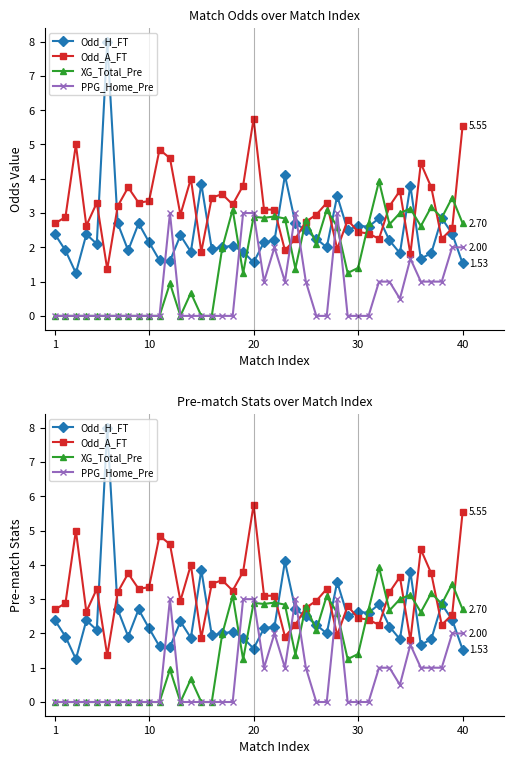

What are all the series names shown in the legend?

Odd_H_FT, Odd_A_FT, XG_Total_Pre, PPG_Home_Pre